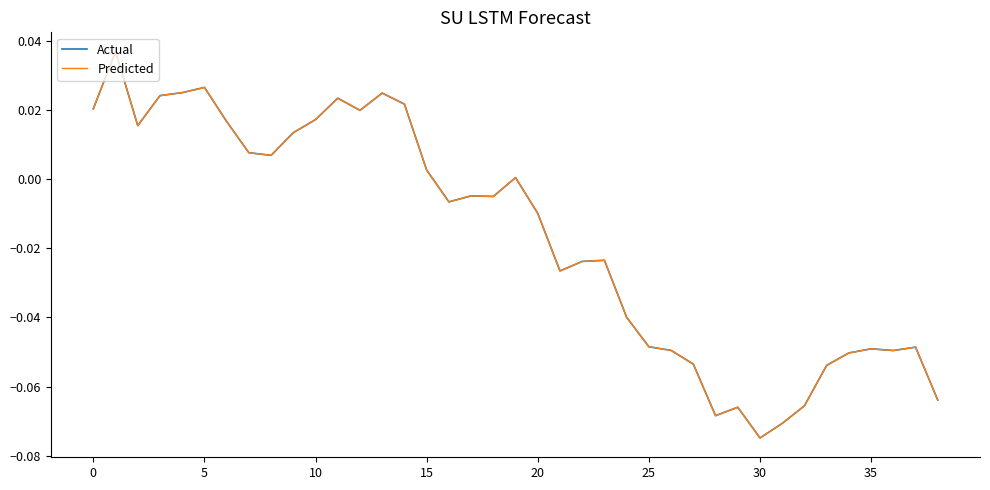

What is the label of the 18th point from the left?

17